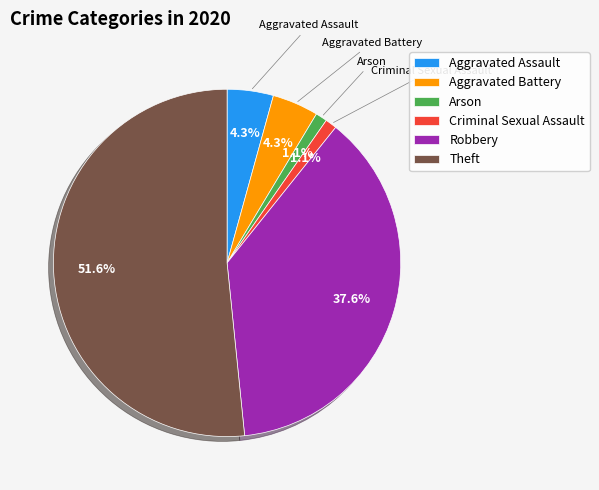

True or false: Arson accounts for 11% of the total.

False